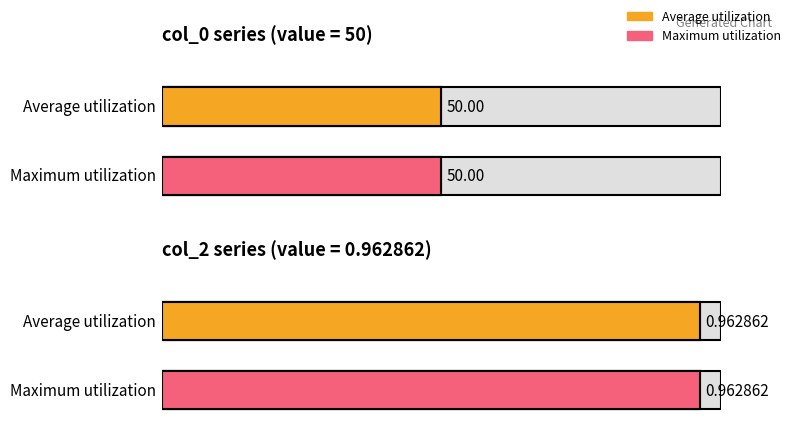

Which series has the largest total across all categories?

col_0